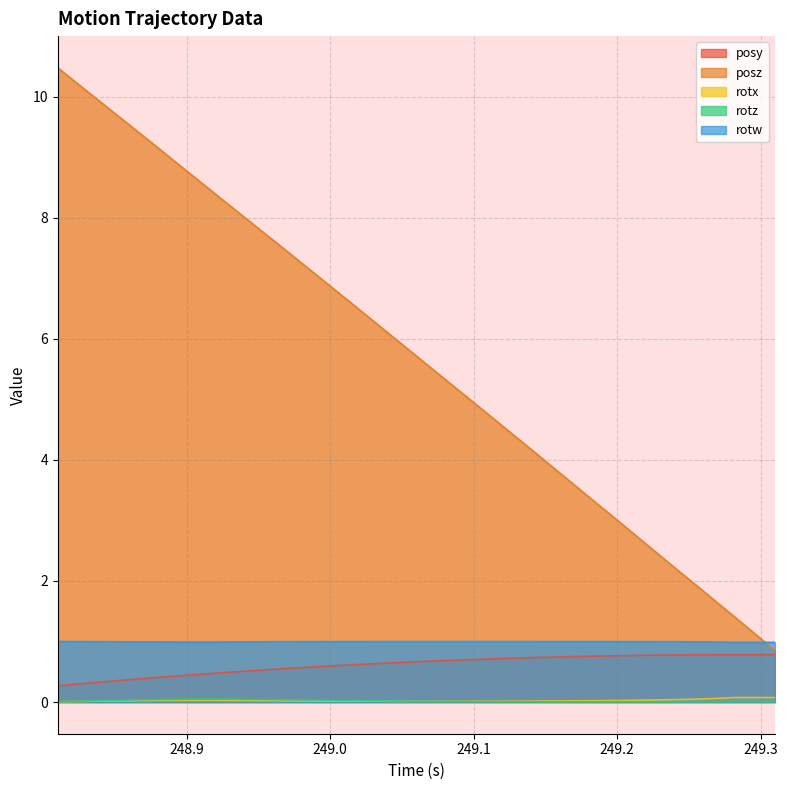

True or false: rotz and posz cross at least once.

False